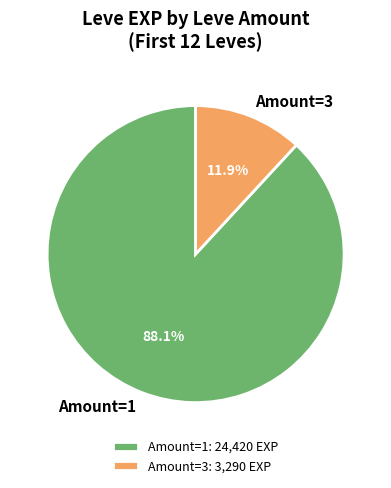

What is the total percentage of Amount=3 and Amount=1?

100.0%